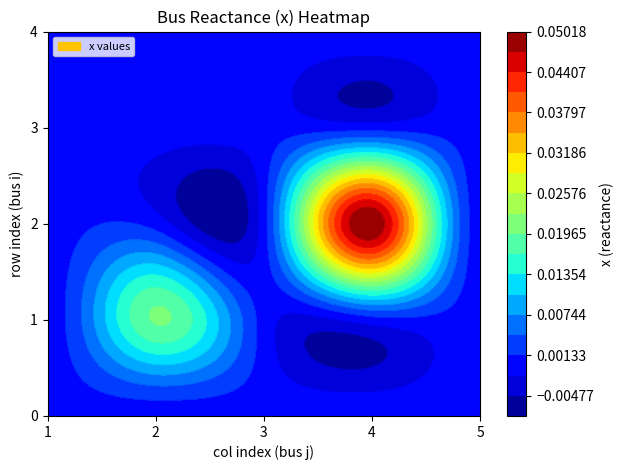

Rank the categories by 1 value from highest to lowest.

2, 1, 3, 4, 5